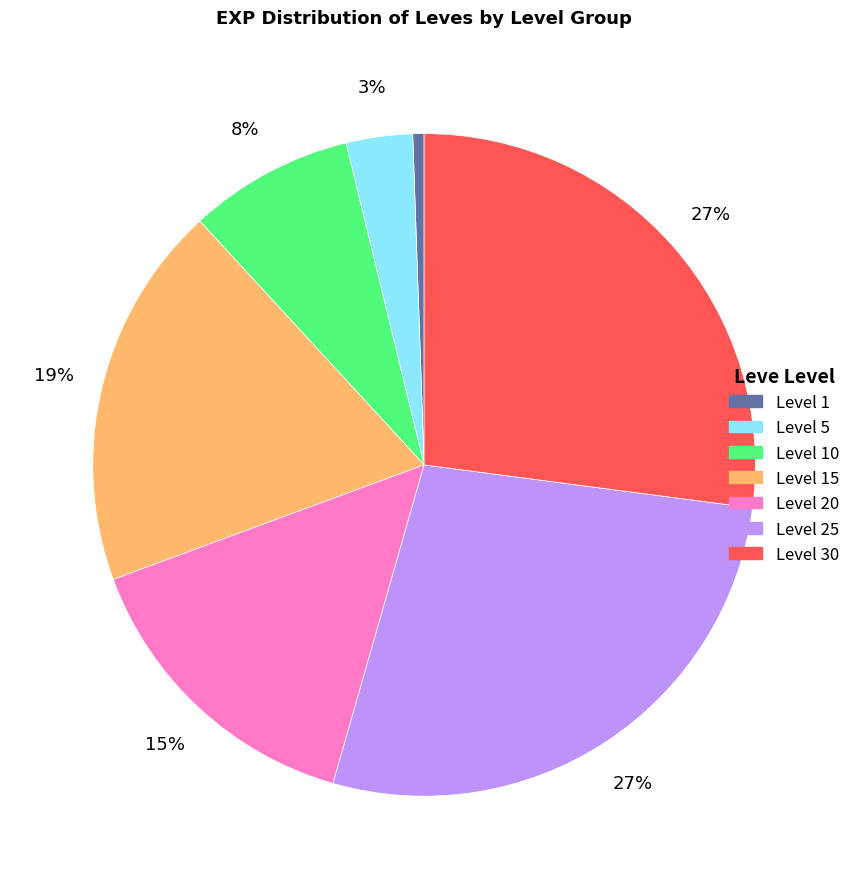

Does any single category account for the majority?

No